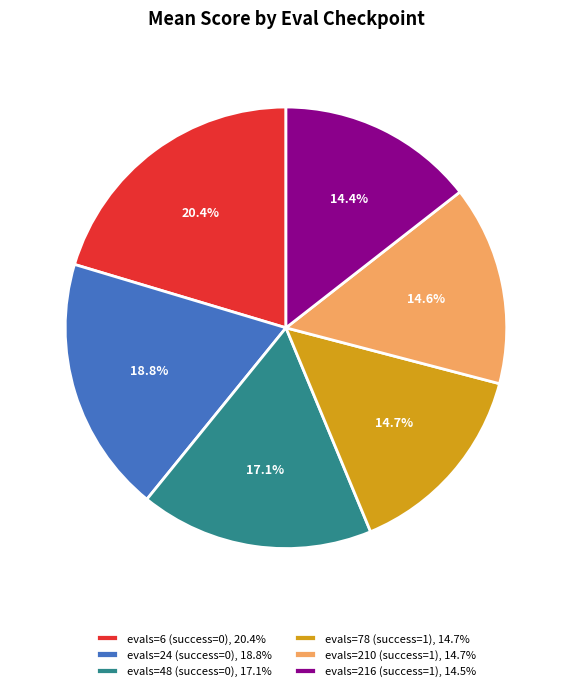

Does evals=78 (success=1) represent more than half of the total?

No